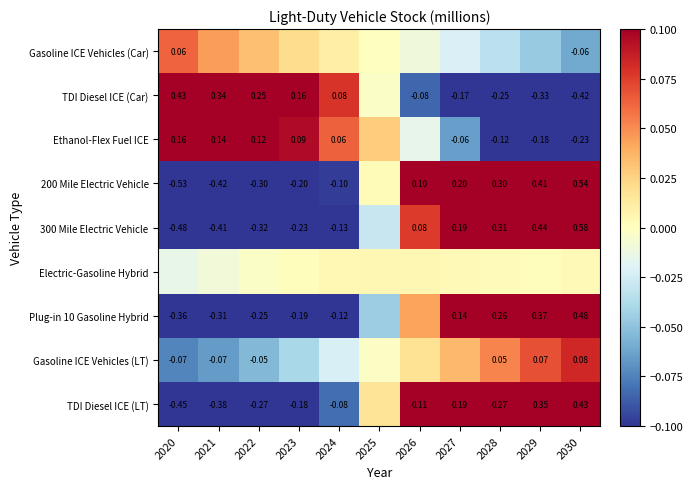

Is the value of Plug-in 10 Gasoline Hybrid at 2024 greater than the value of TDI Diesel ICE (LT) at 2027?

No